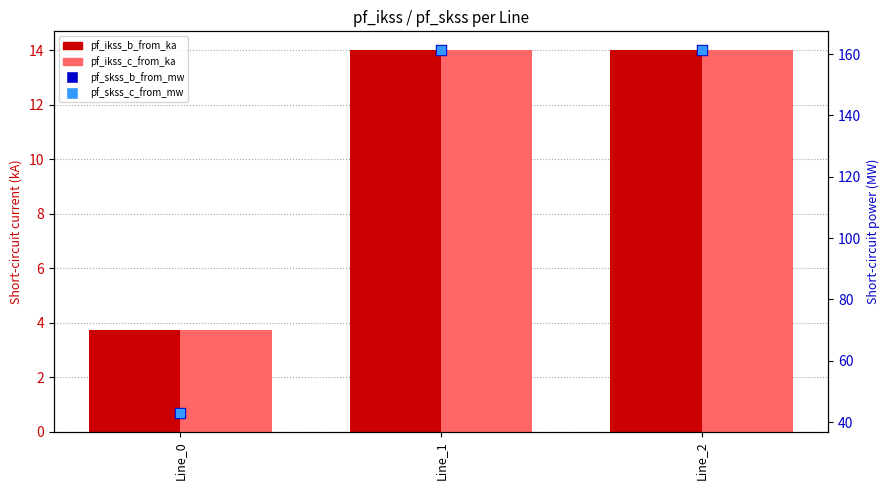

Which series has the largest total across all categories?

pf_skss_c_from_mw